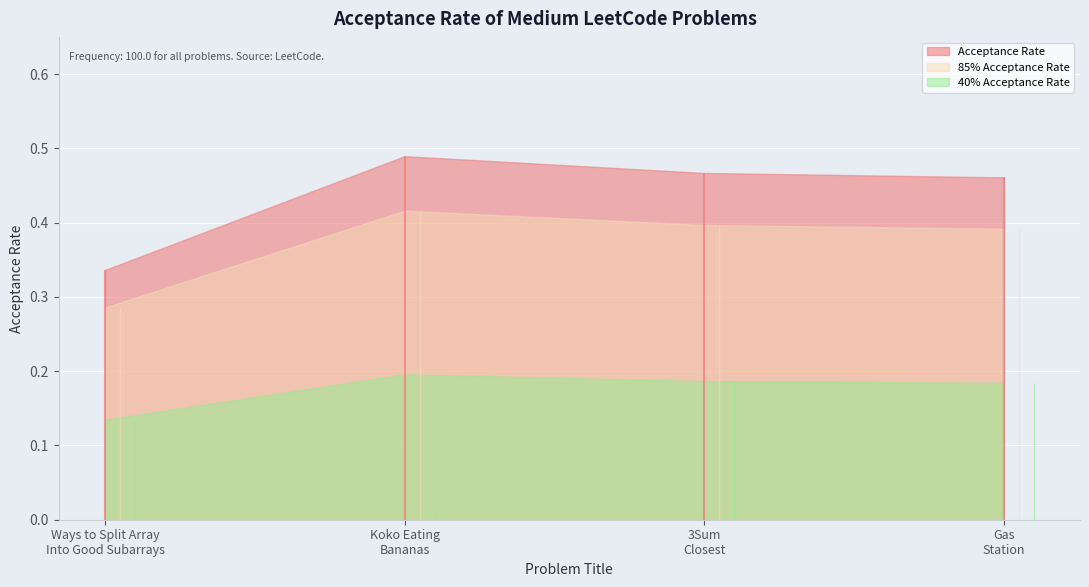

Count the values in the range 0 to 1.

4